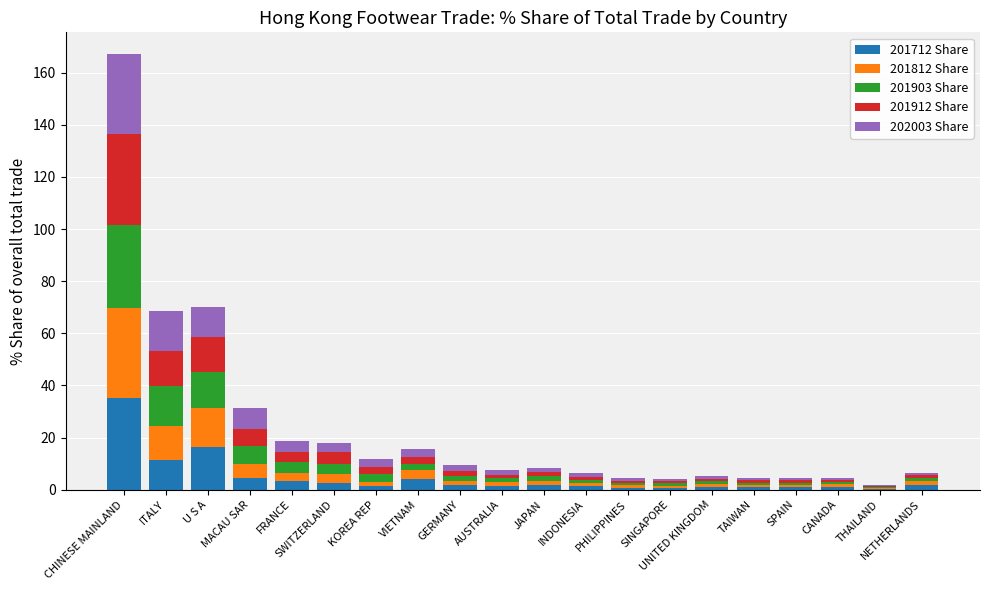

What is the sum of all 201712 Share values?

92.8